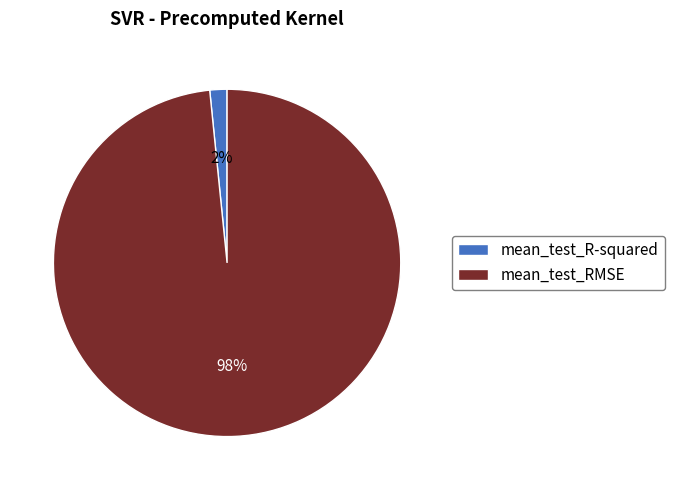

To the nearest percent, what percentage of the pie is mean_test_RMSE?

98%